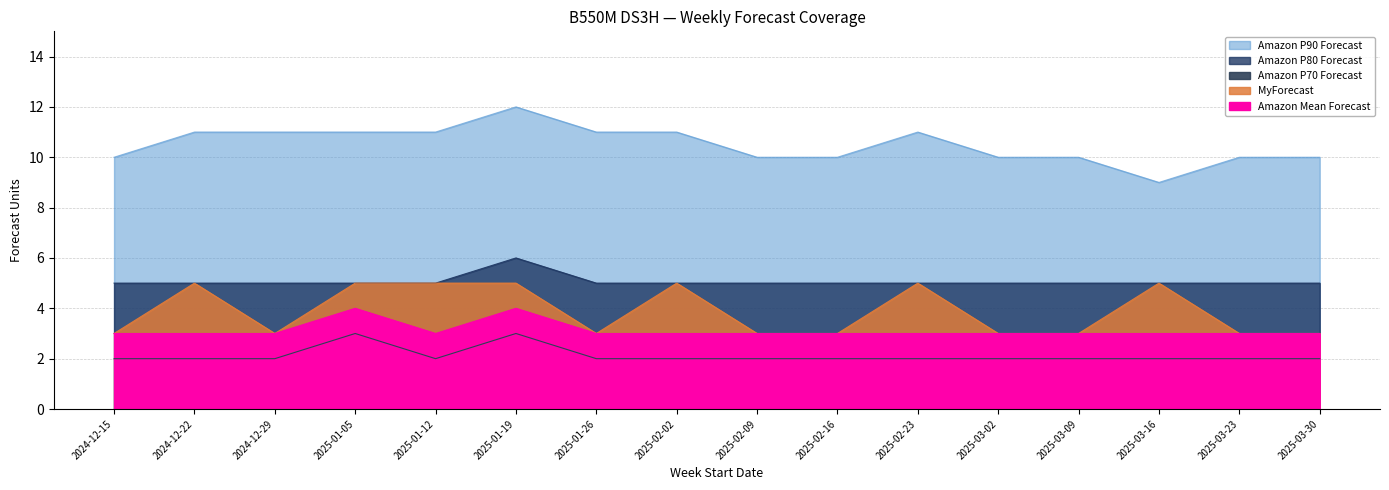

Read the Amazon Mean Forecast value at 2025-03-02.

3